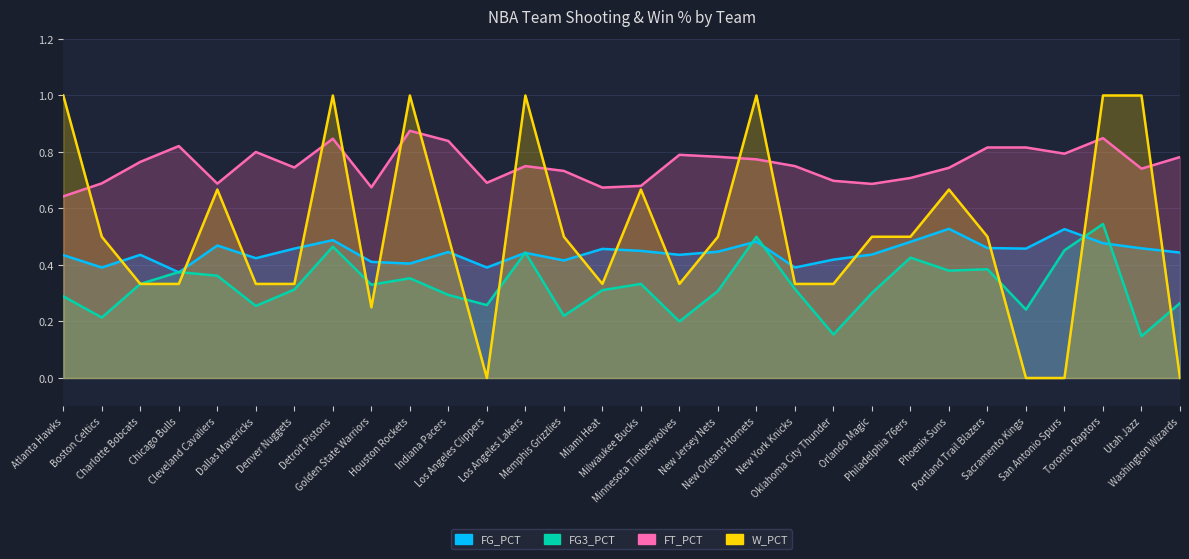

Which category has the highest value in the W_PCT series?

Atlanta Hawks